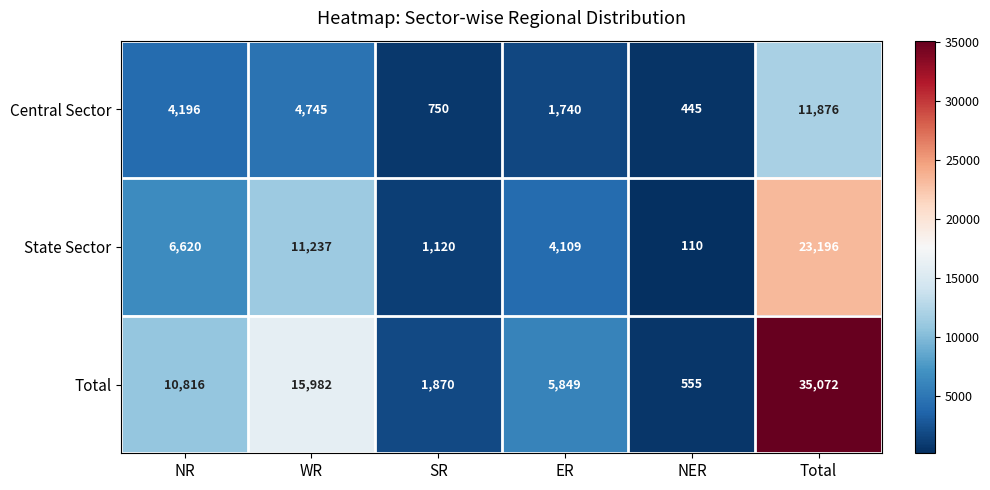

Count the number of data series in this chart.

3